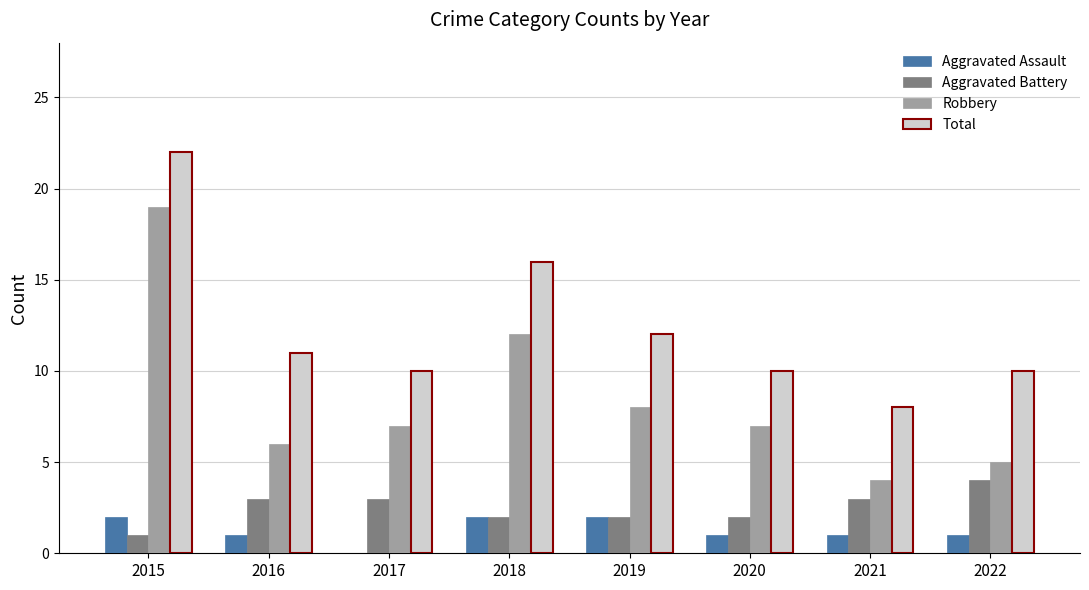

What is the total value across all series at 2021?

16